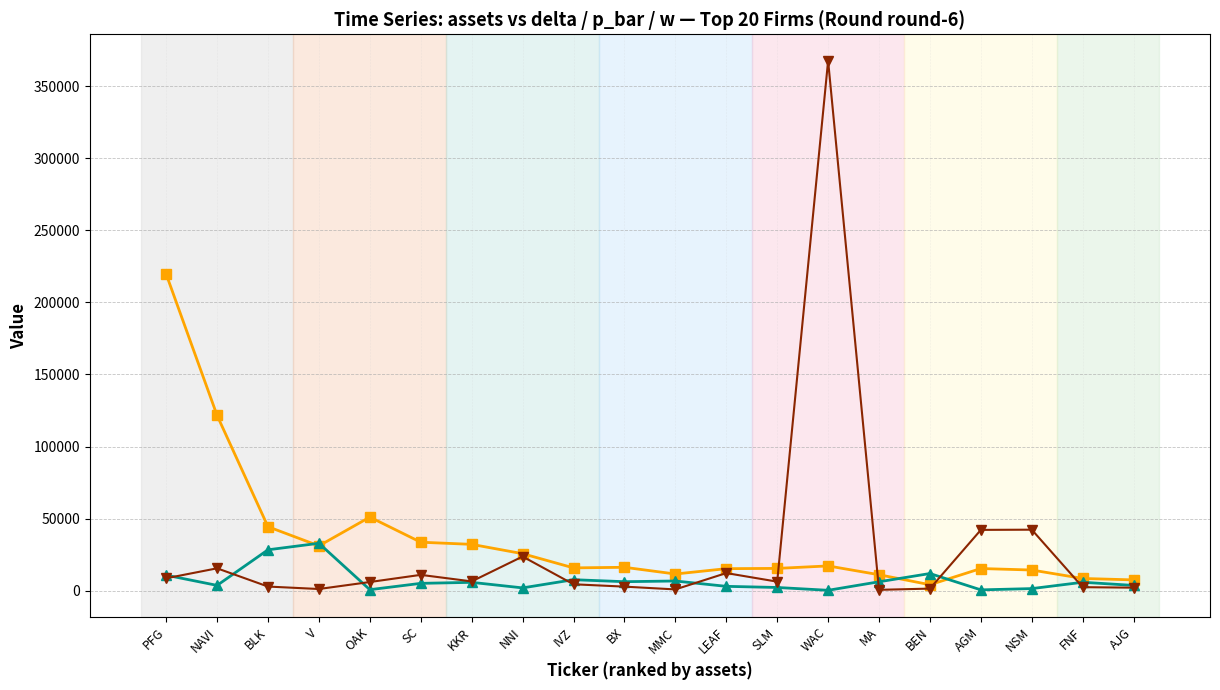

How many lines are shown in the chart?

3